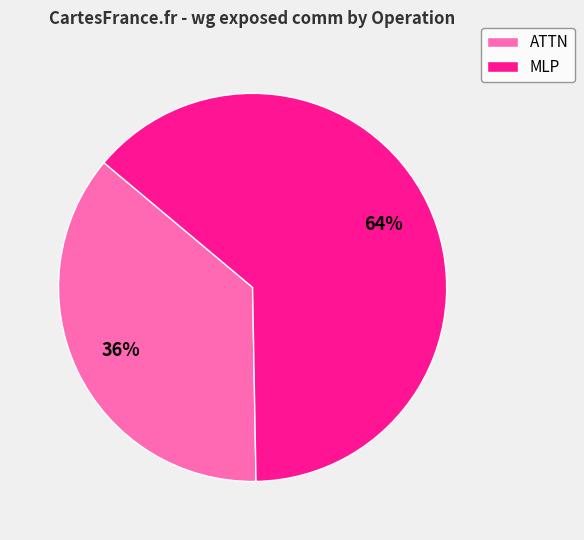

Does any single category account for the majority?

Yes